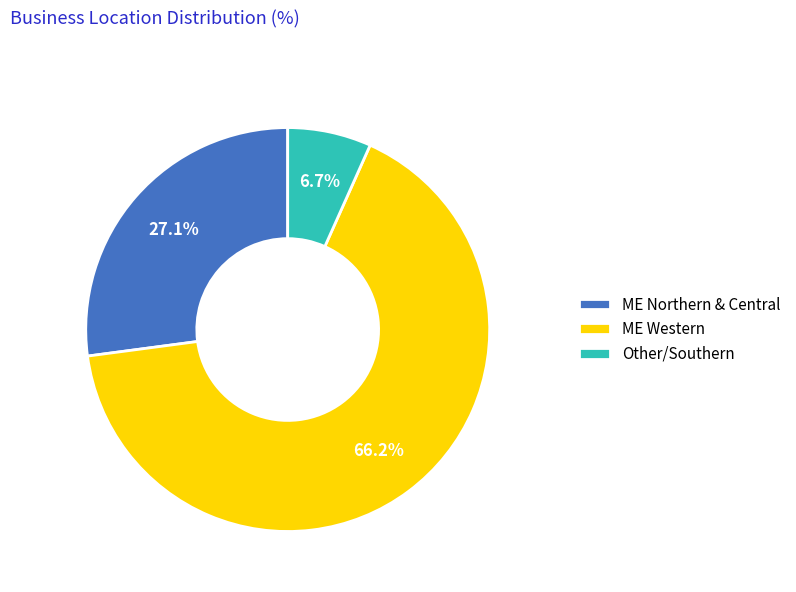

What percentage do ME Western and ME Northern & Central together represent?

93.3%